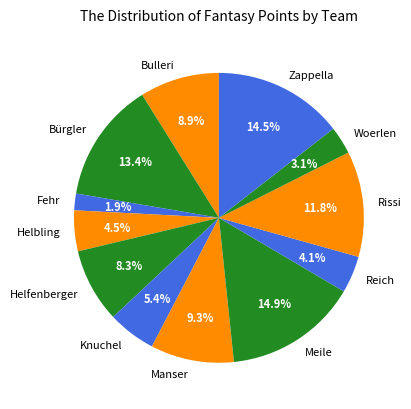

To the nearest percent, what percentage of the pie is Rissi?

12%